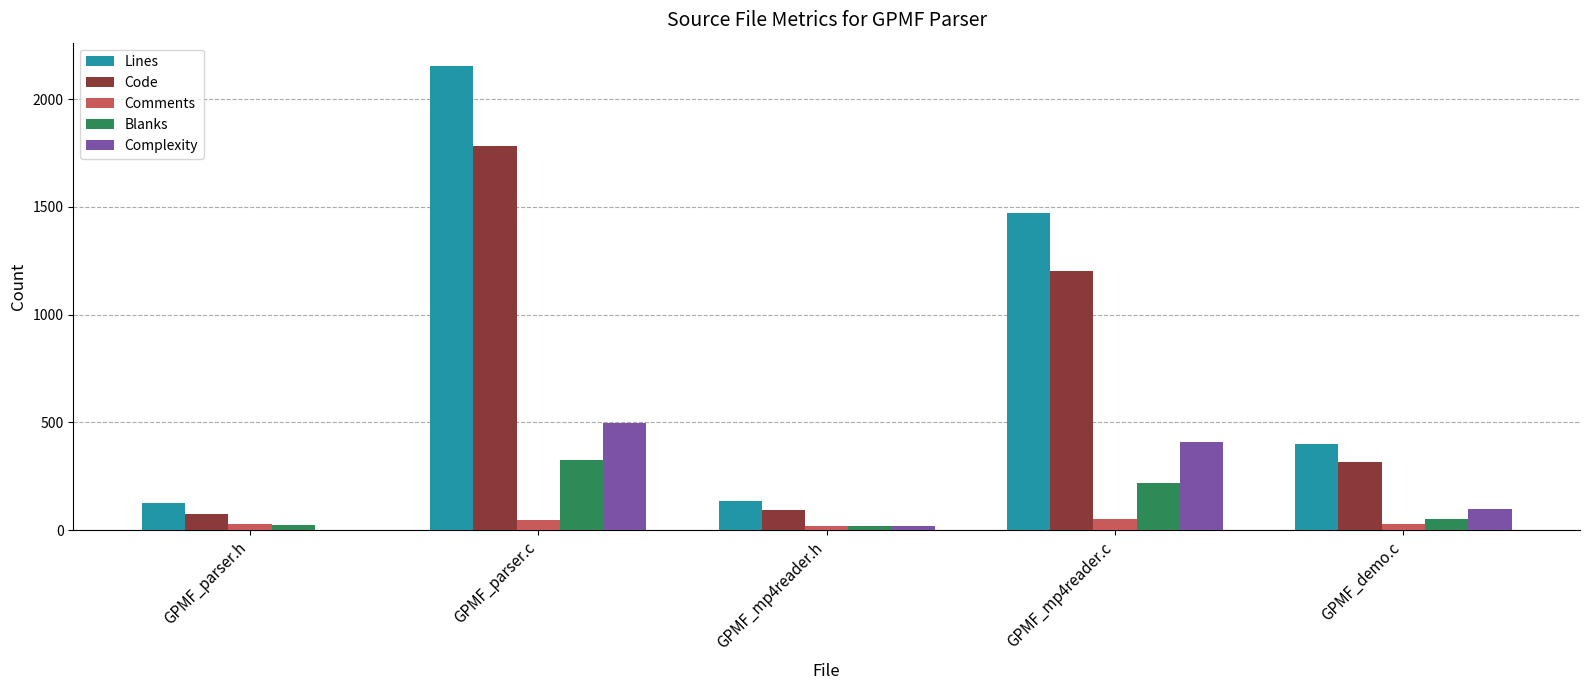

How many series are shown in this chart?

5